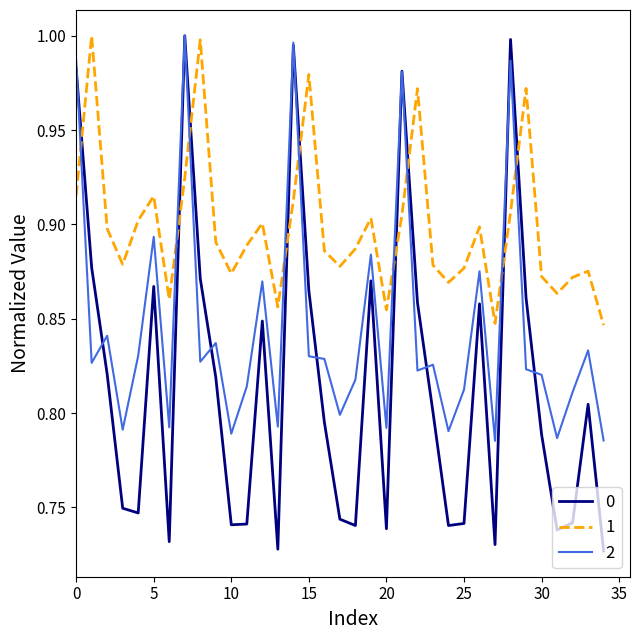

List the series in order of their overall mean, highest first.

1, 2, 0